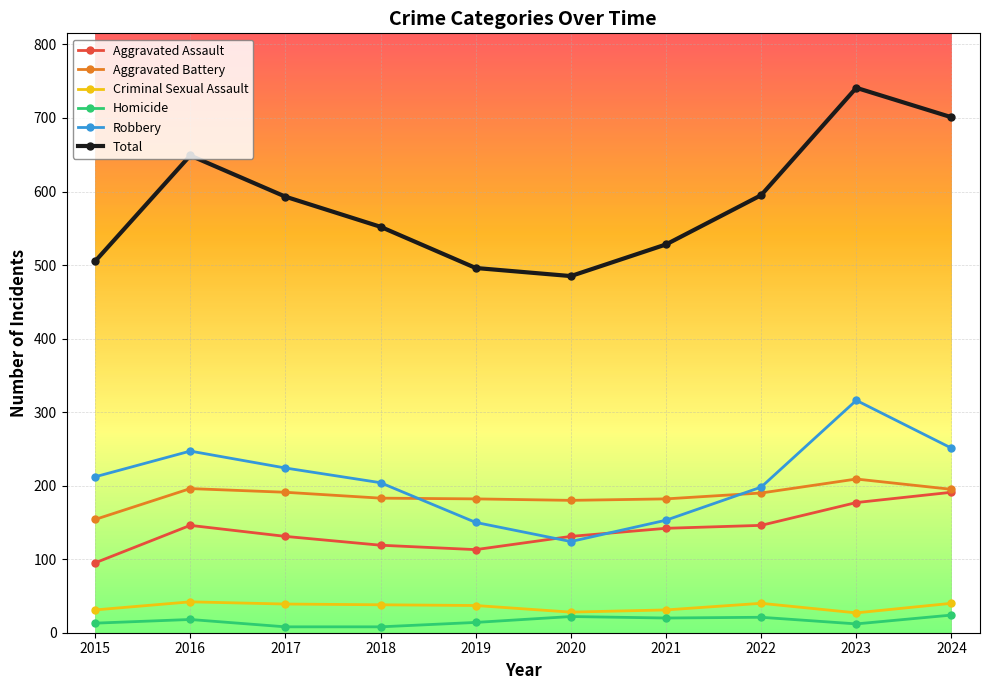

True or false: Criminal Sexual Assault and Aggravated Assault cross at least once.

False